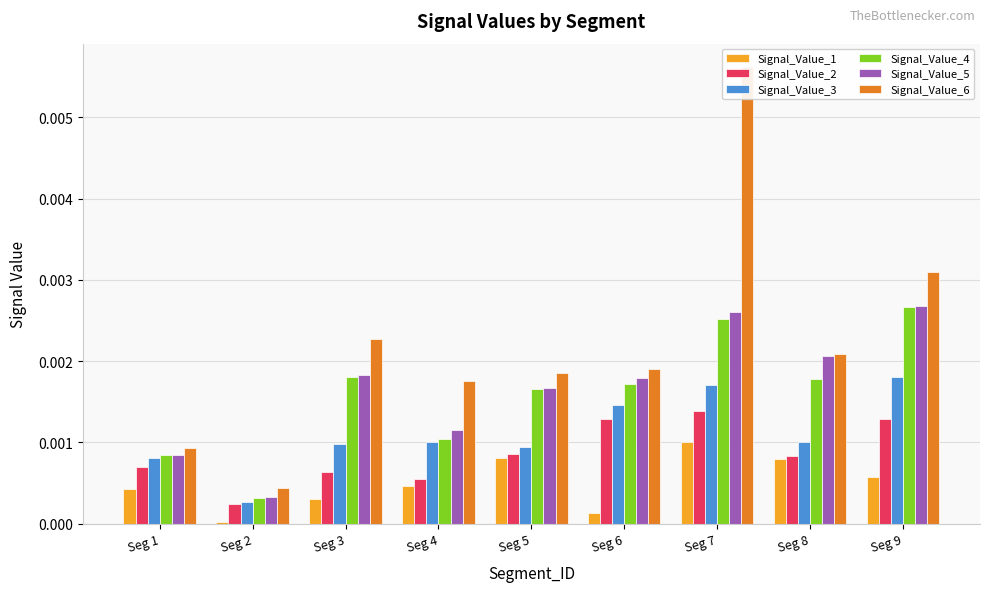

Does the chart contain stacked bars?

No